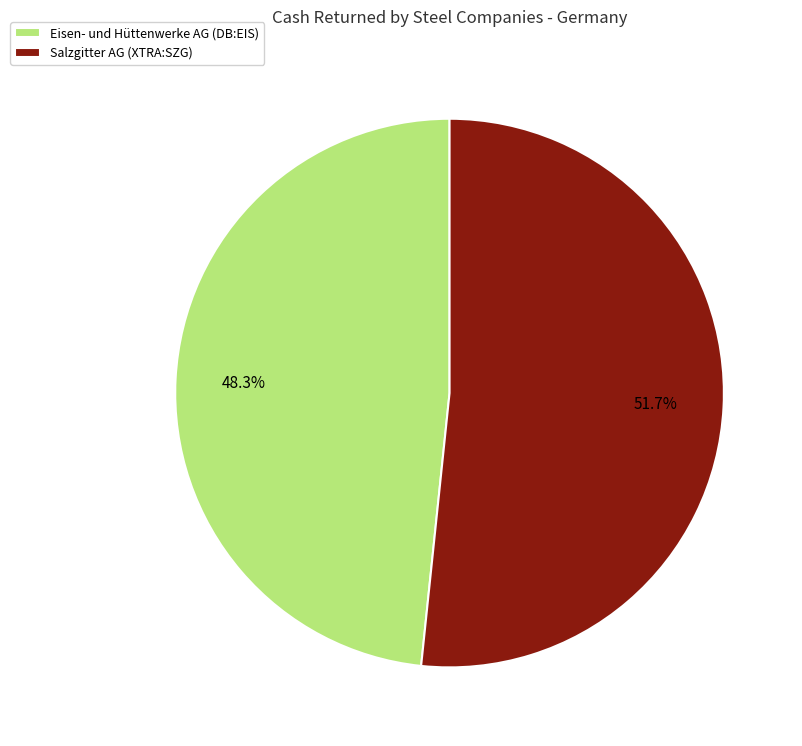

Which category has the biggest portion of the pie?

Salzgitter AG (XTRA:SZG)